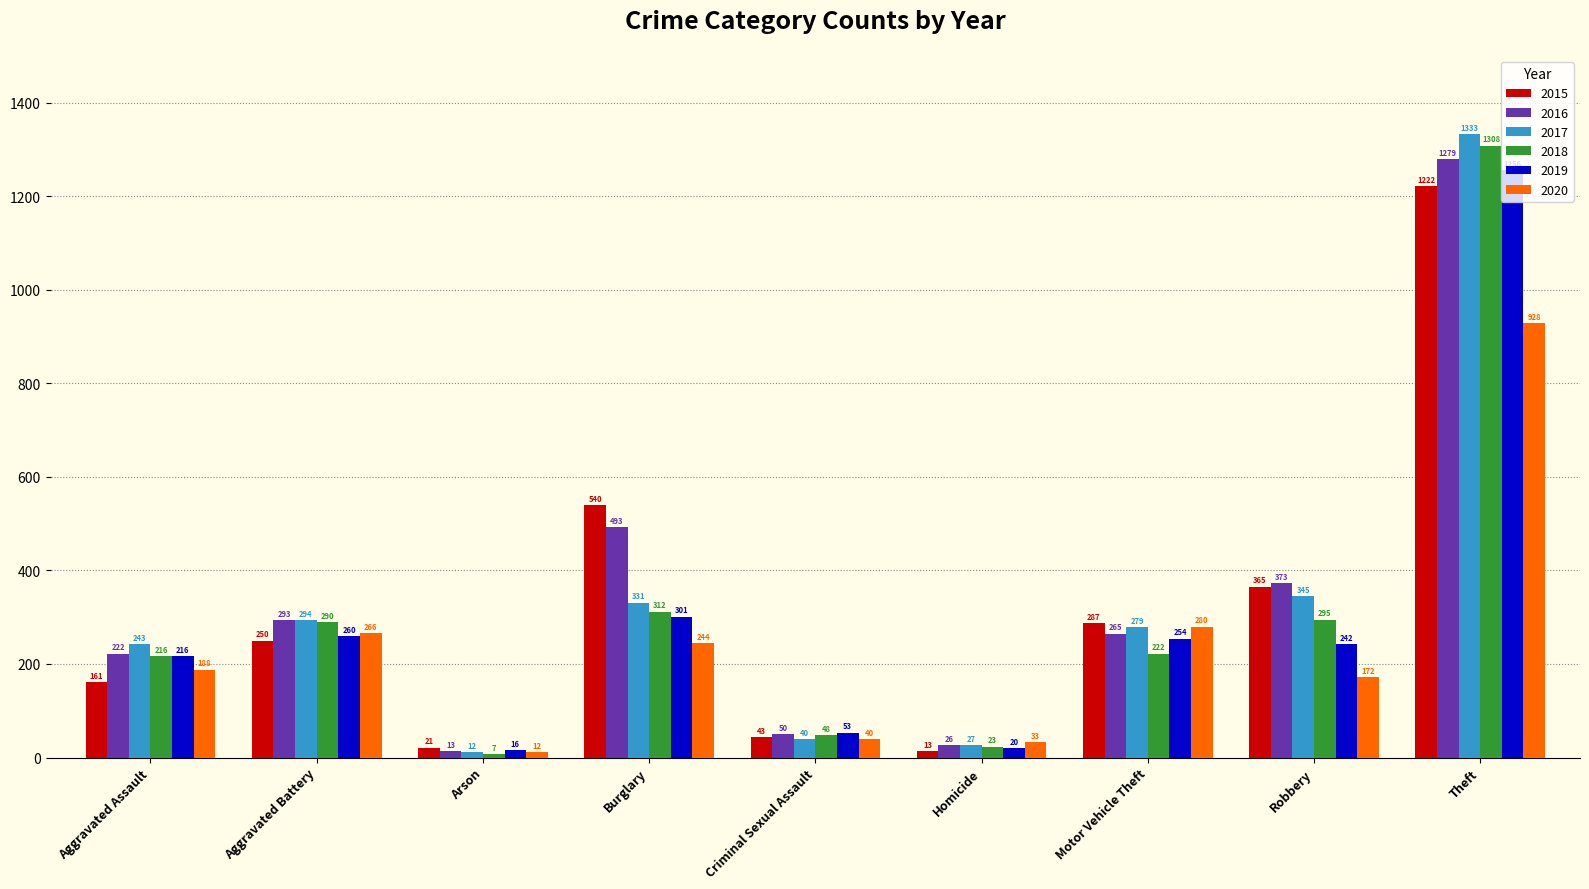

List the labels in order of 2016 value, smallest first.

Arson, Homicide, Criminal Sexual Assault, Aggravated Assault, Motor Vehicle Theft, Aggravated Battery, Robbery, Burglary, Theft